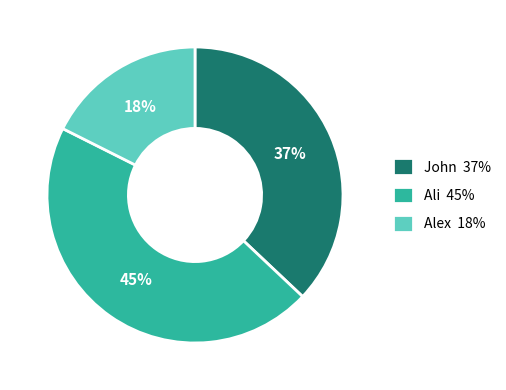

Do Ali 45% and Alex 18% together represent more than half of the pie?

Yes